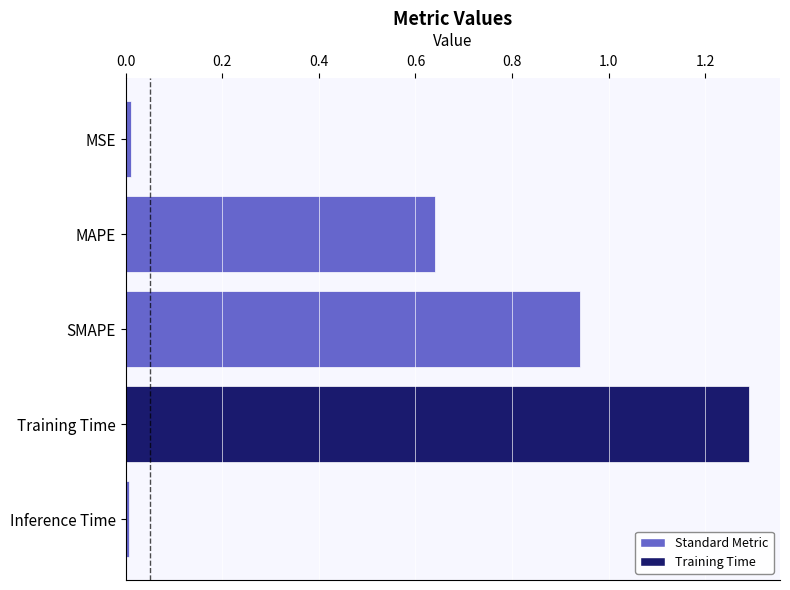

What is the approximate value at Training Time?

1.3